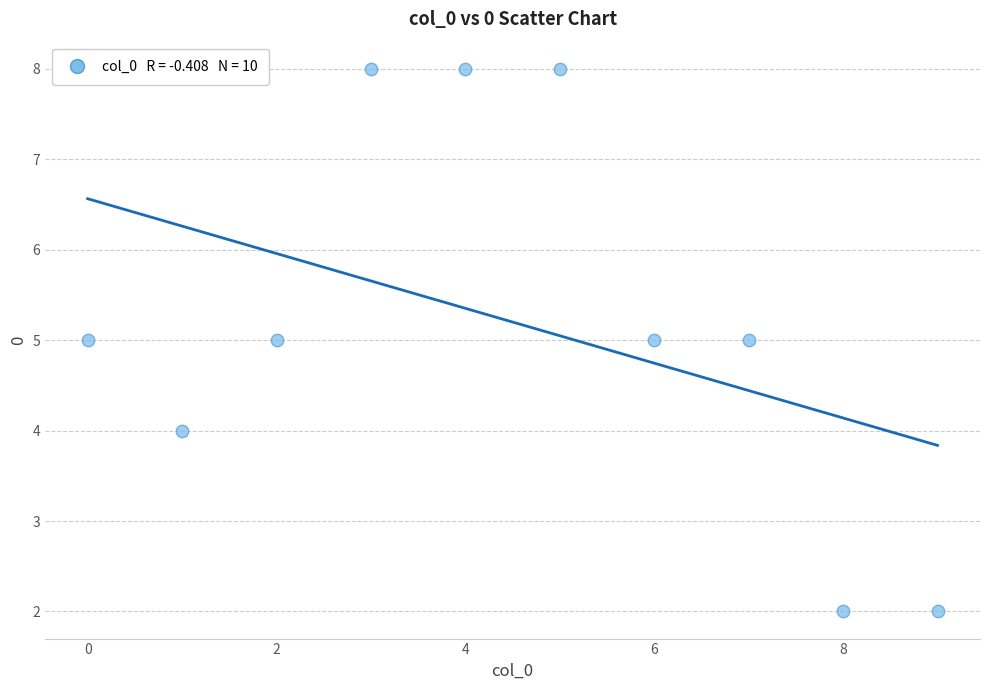

What is the range of Y values (max minus min)?

6